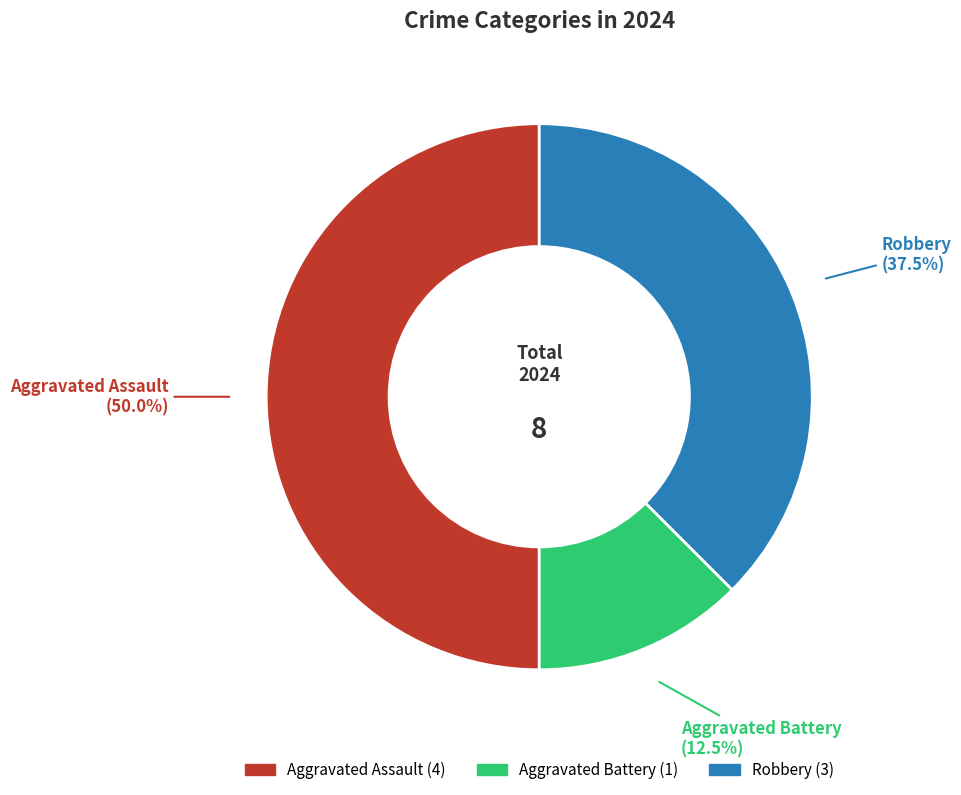

To the nearest percent, what is the combined percentage of Robbery and Aggravated Battery?

50%